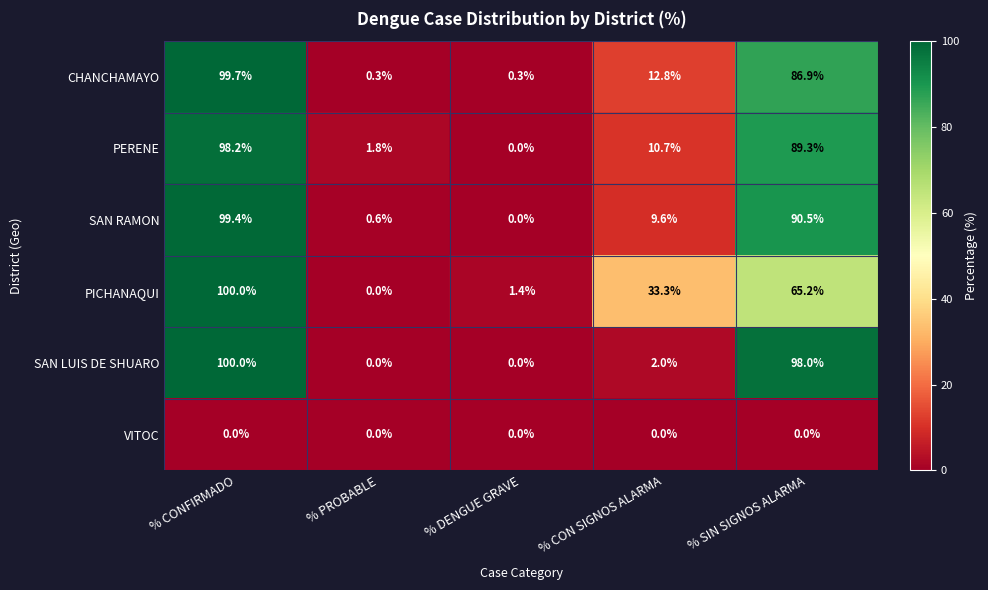

Reading left to right, what are all the values shown in this chart?

CHANCHAMAYO: % CONFIRMADO=99.7	% PROBABLE=0.3	% DENGUE GRAVE=0.3	% CON SIGNOS ALARMA=12.8	% SIN SIGNOS ALARMA=86.9
PERENE: % CONFIRMADO=98.2	% PROBABLE=1.8	% DENGUE GRAVE=0.0	% CON SIGNOS ALARMA=10.7	% SIN SIGNOS ALARMA=89.3
SAN RAMON: % CONFIRMADO=99.4	% PROBABLE=0.6	% DENGUE GRAVE=0.0	% CON SIGNOS ALARMA=9.6	% SIN SIGNOS ALARMA=90.5
PICHANAQUI: % CONFIRMADO=100.0	% PROBABLE=0.0	% DENGUE GRAVE=1.4	% CON SIGNOS ALARMA=33.3	% SIN SIGNOS ALARMA=65.2
SAN LUIS DE SHUARO: % CONFIRMADO=100.0	% PROBABLE=0.0	% DENGUE GRAVE=0.0	% CON SIGNOS ALARMA=2.0	% SIN SIGNOS ALARMA=98.0
VITOC: % CONFIRMADO=0.0	% PROBABLE=0.0	% DENGUE GRAVE=0.0	% CON SIGNOS ALARMA=0.0	% SIN SIGNOS ALARMA=0.0